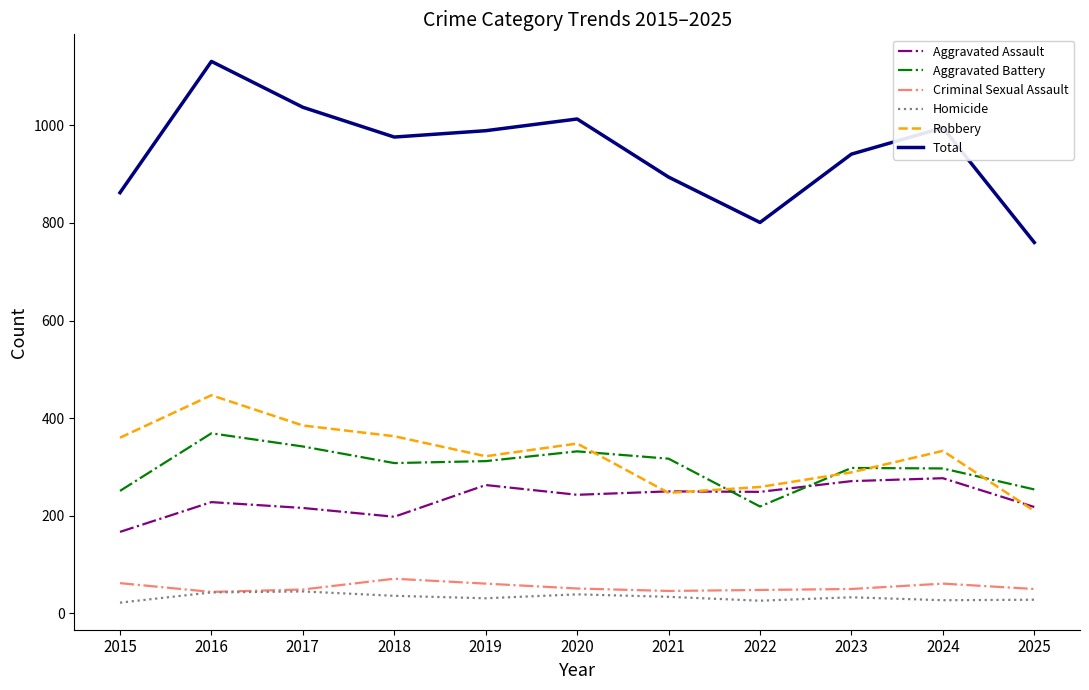

What is the spread (max minus min) of values at 2017?

992